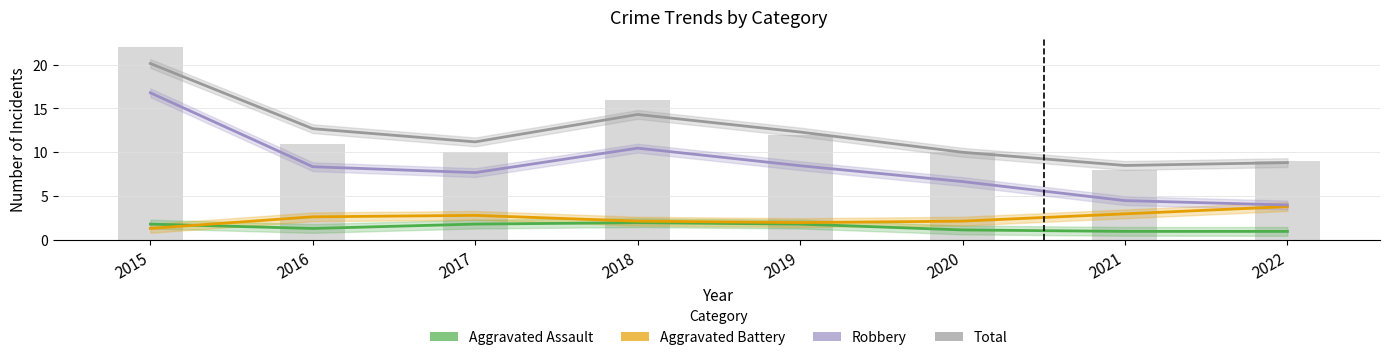

Reading left to right, list all the values displayed in this chart.

Aggravated Assault: 1.8	1.3	1.8	2.0	1.8	1.2	1.0	1.0
Aggravated Battery: 1.3	2.7	2.8	2.2	2.0	2.2	3.0	3.8
Robbery: 16.8	8.4	7.7	10.5	8.5	6.7	4.5	4.0
Total: 20.1	12.7	11.2	14.3	12.3	10.0	8.5	8.8